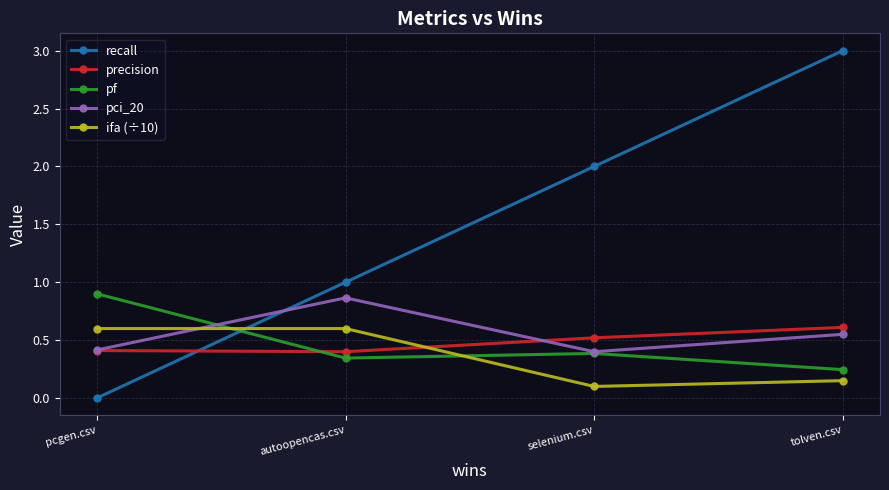

What is the label of the 2nd point from the right?

selenium.csv